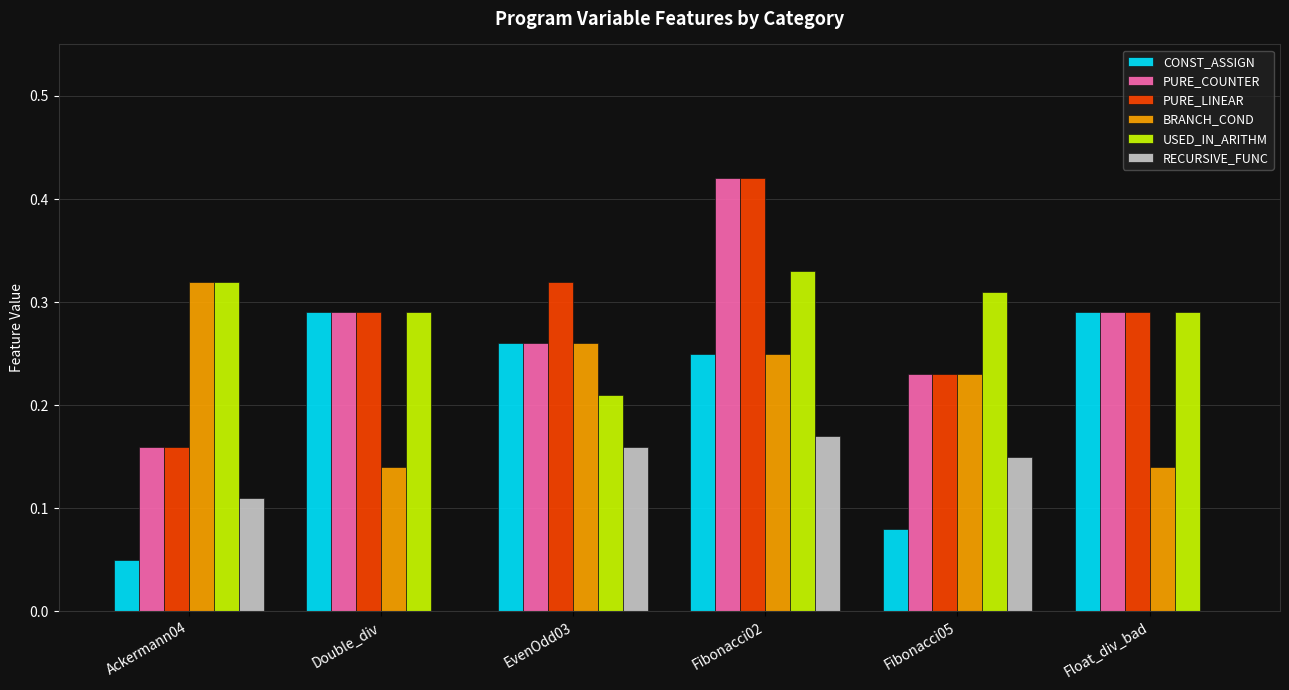

At which category is the sum across all series the highest?

Fibonacci02